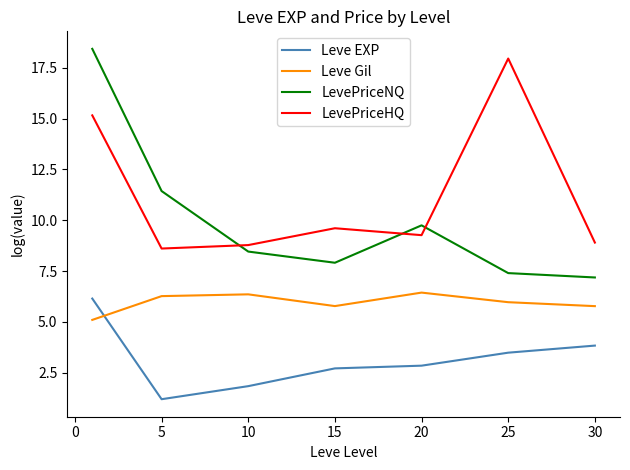

Does the chart display data point markers on the line(s)?

No